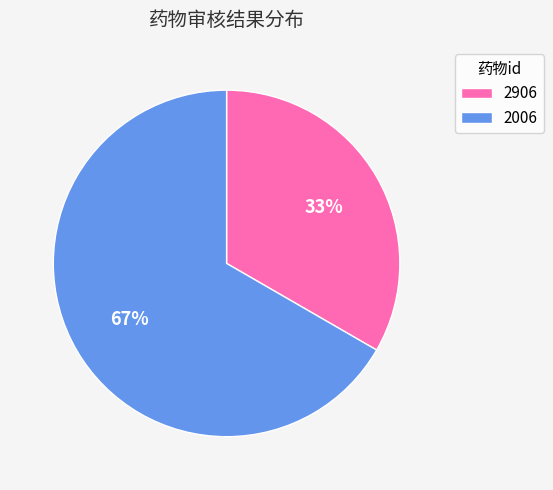

Count the number of slices in the pie.

2